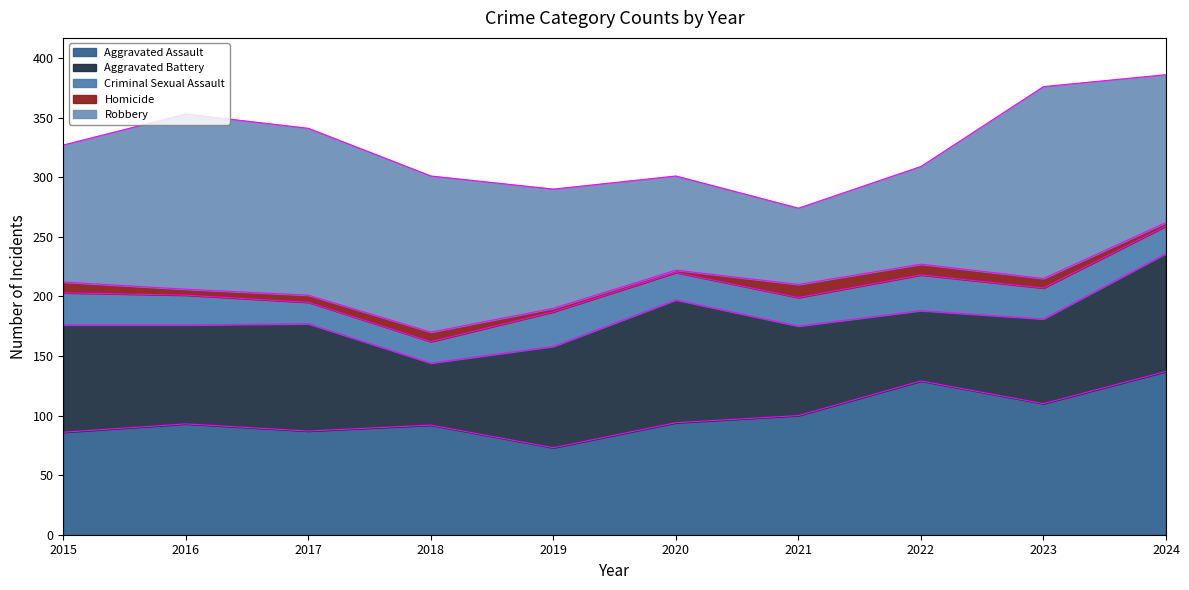

True or false: Robbery has a value of 146 at 2022.

False